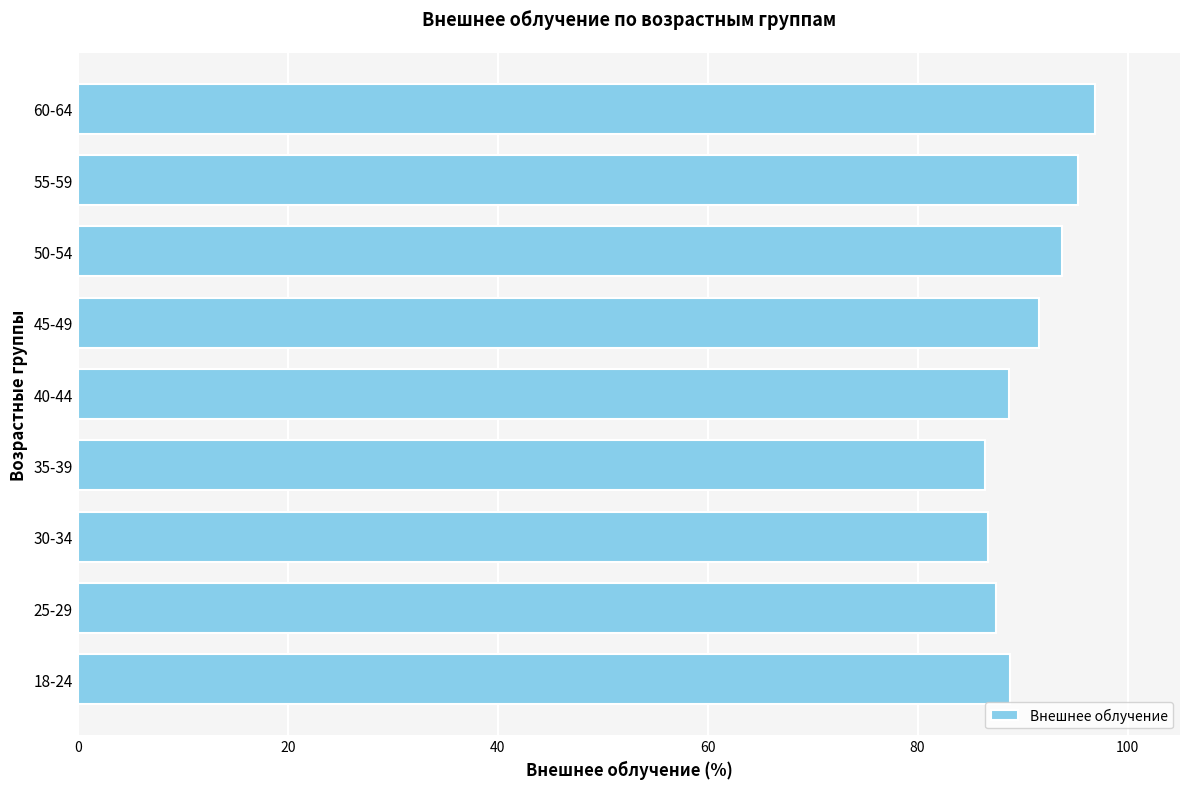

The chart shows a value of 59.6 at 60-64. True or false?

False